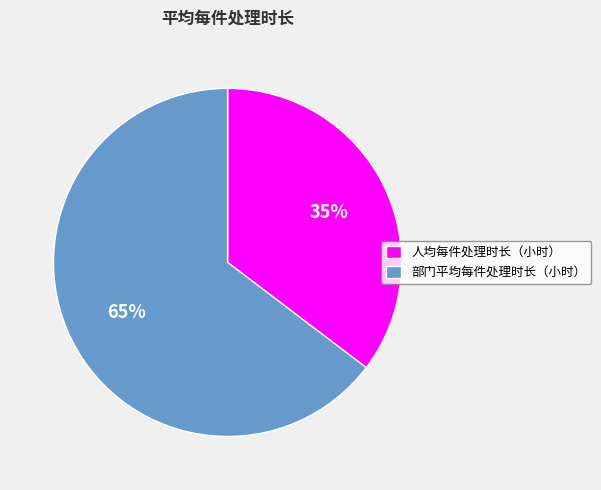

To the nearest percent, what percentage of the pie is 部门平均每件处理时长（小时）?

65%